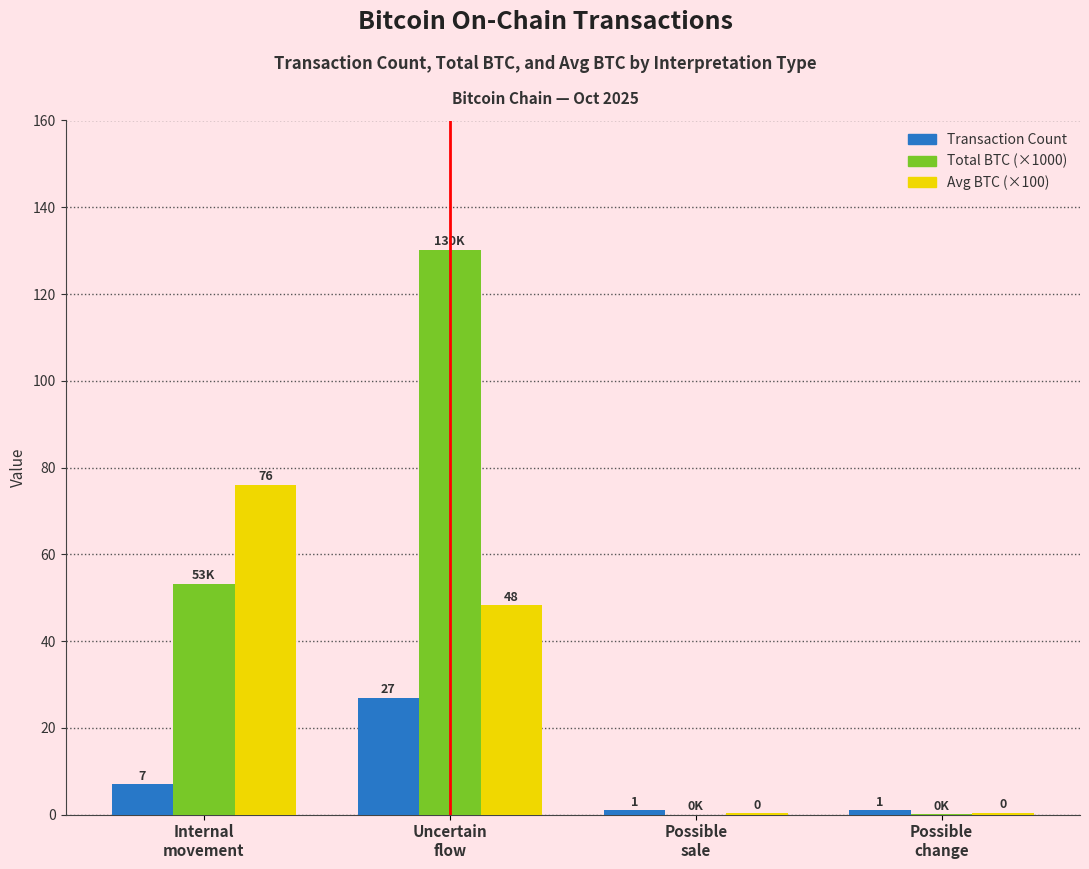

Are the bars horizontal?

No